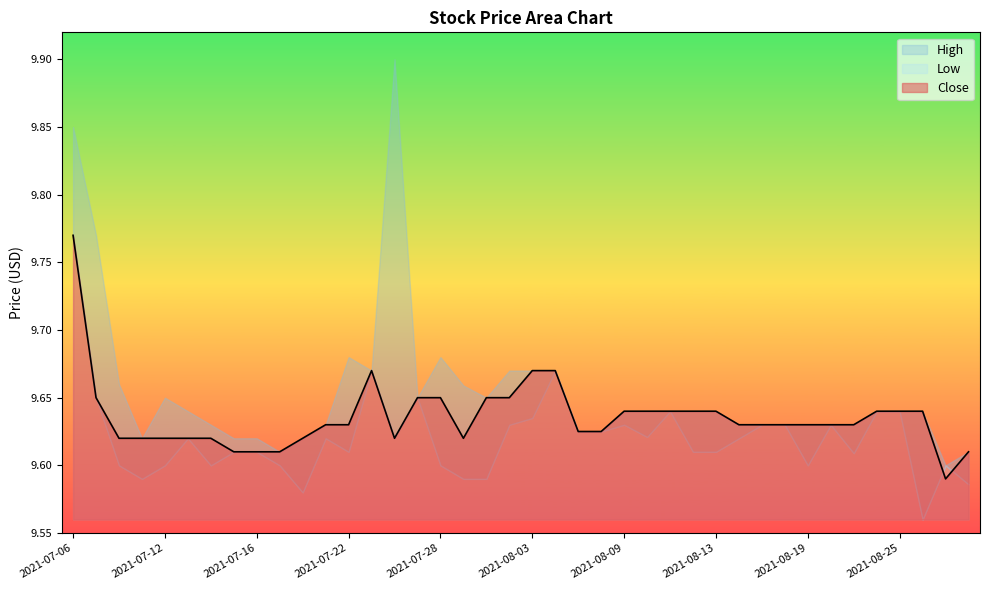

True or false: High and Close intersect in this chart.

False